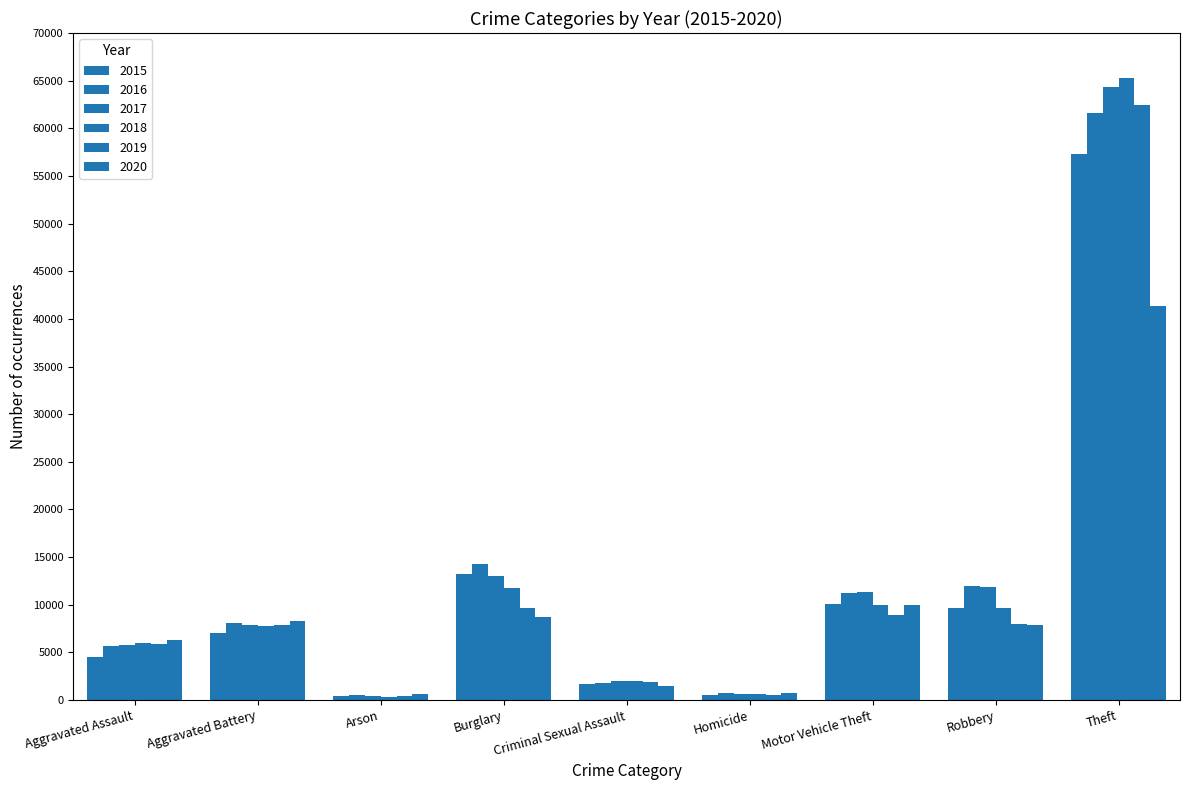

Does the chart contain any negative values?

No